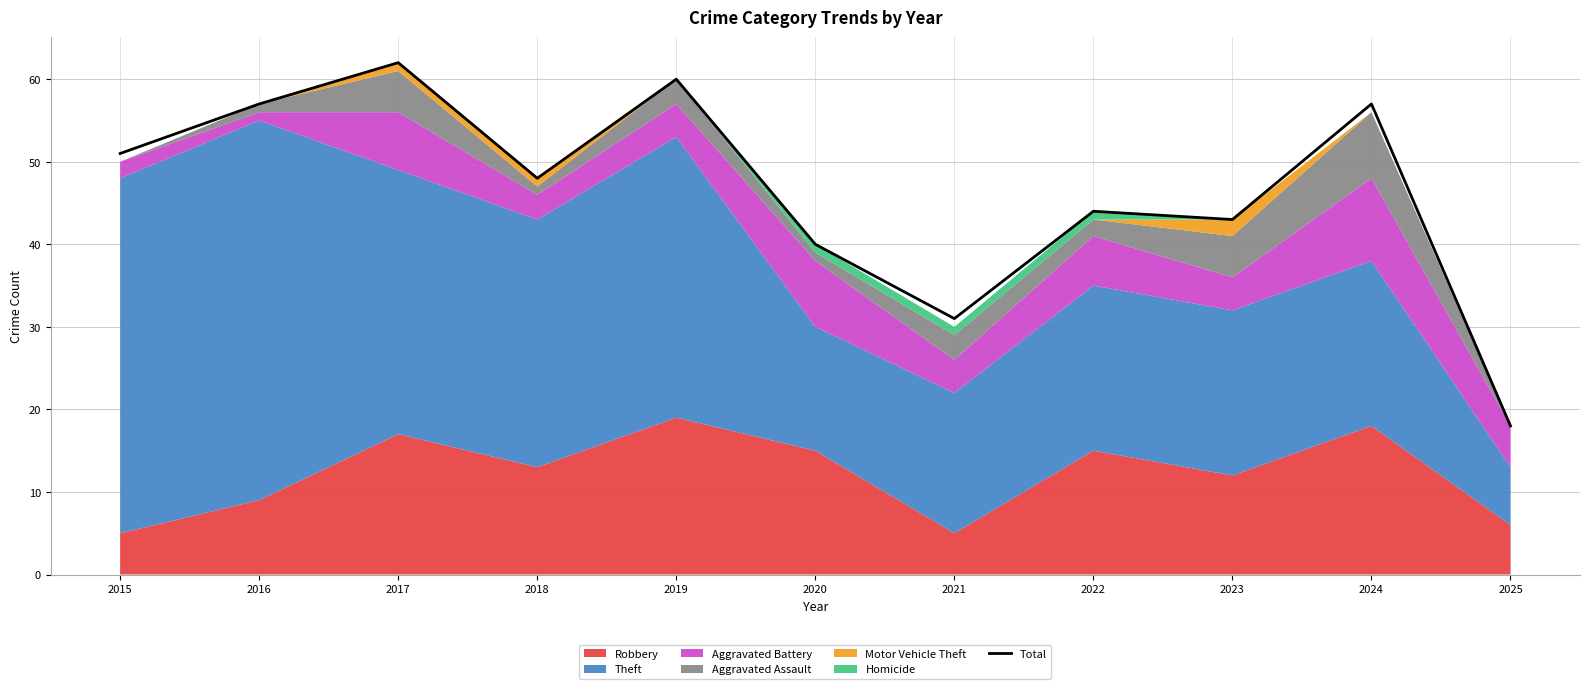

Is it true that the value at 2025 is 18?

True